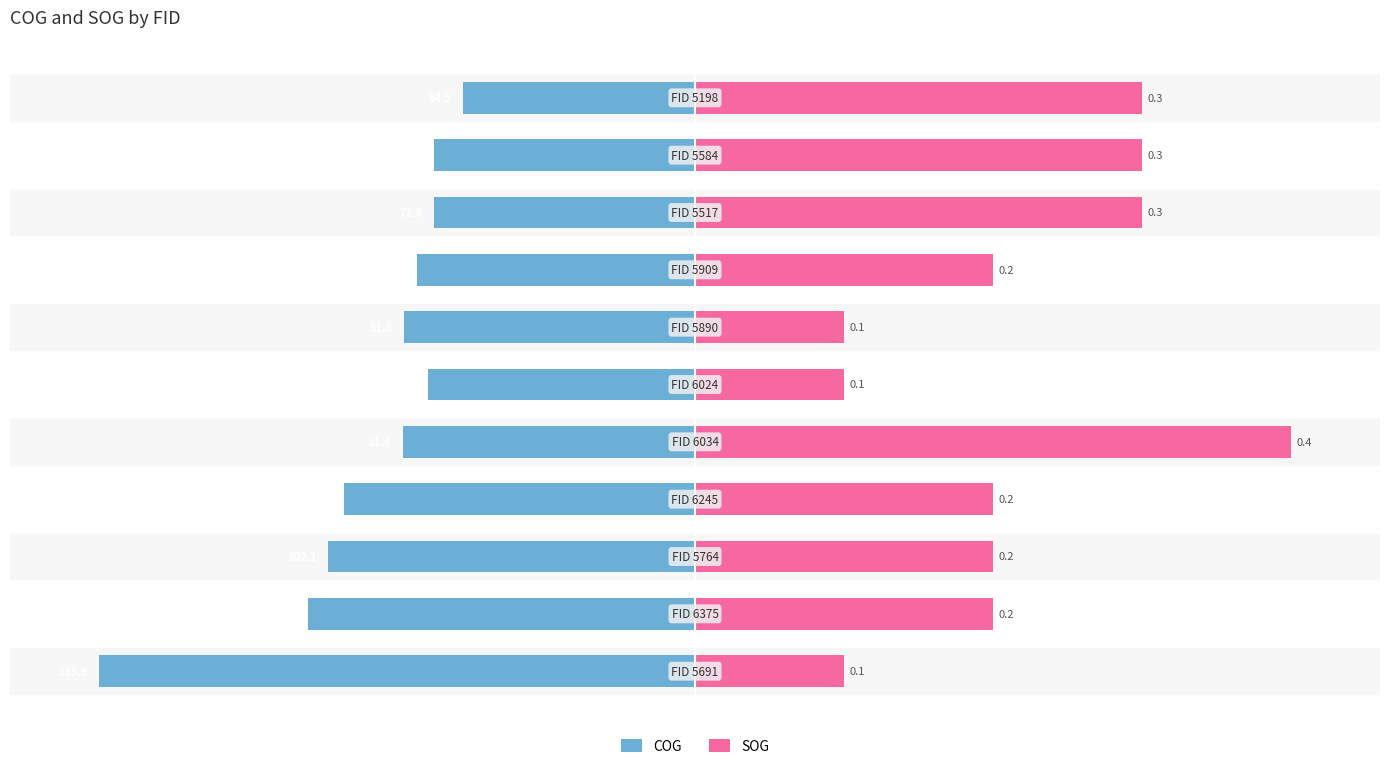

Which has a higher value, 100 or −150?

100